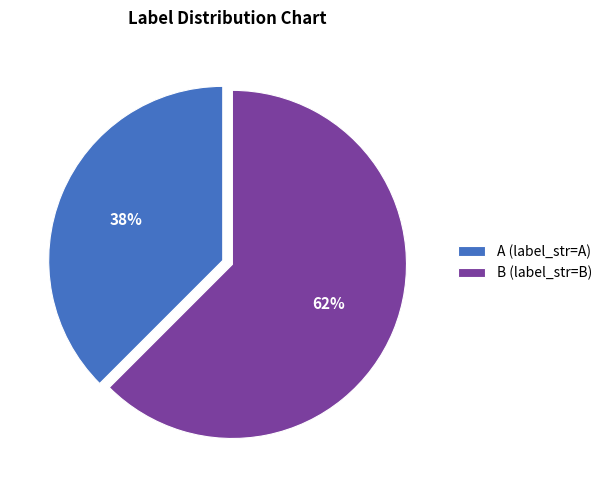

Which has a higher value, A (label_str=A) or B (label_str=B)?

B (label_str=B)